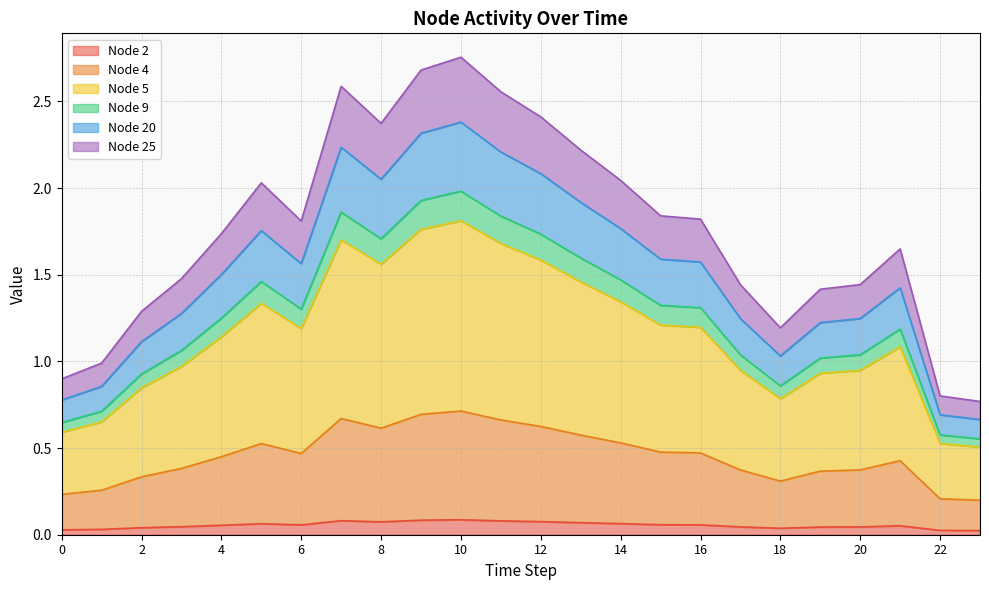

What are all the series names shown in the legend?

Node 2, Node 4, Node 5, Node 9, Node 20, Node 25